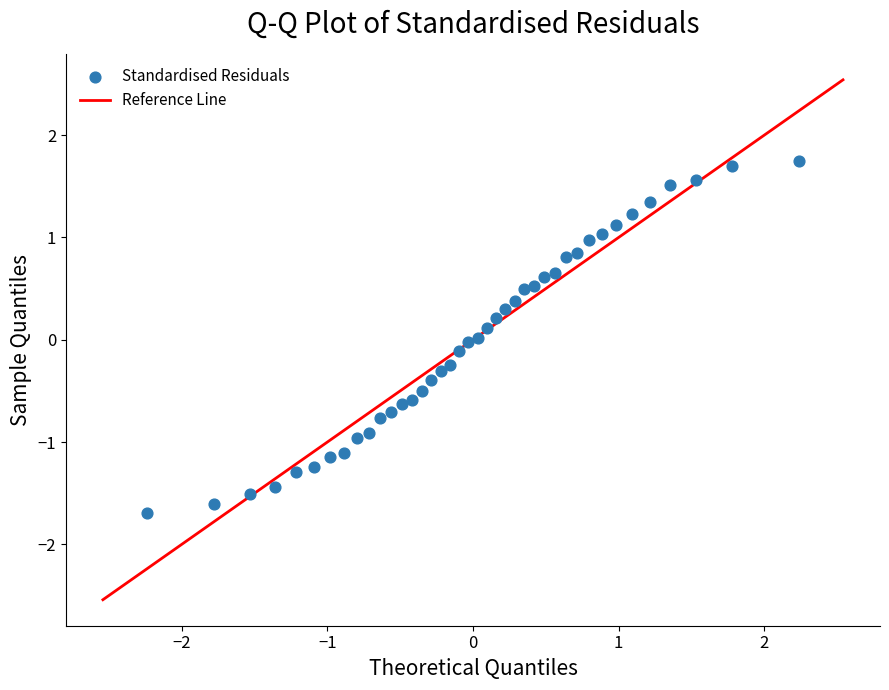

What is the range of X values (max minus min)?

4.5